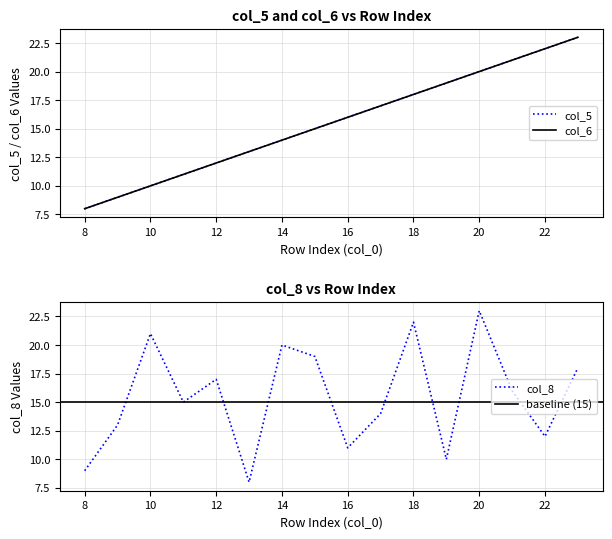

What is the lowest value of the col_6 series?

8